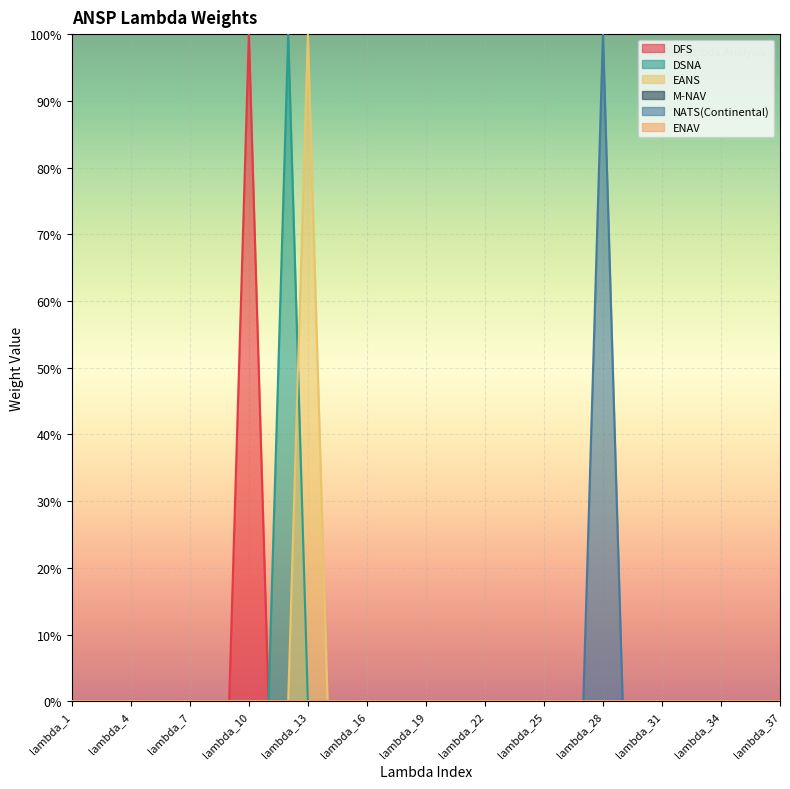

Does the chart display data point markers on the line(s)?

No